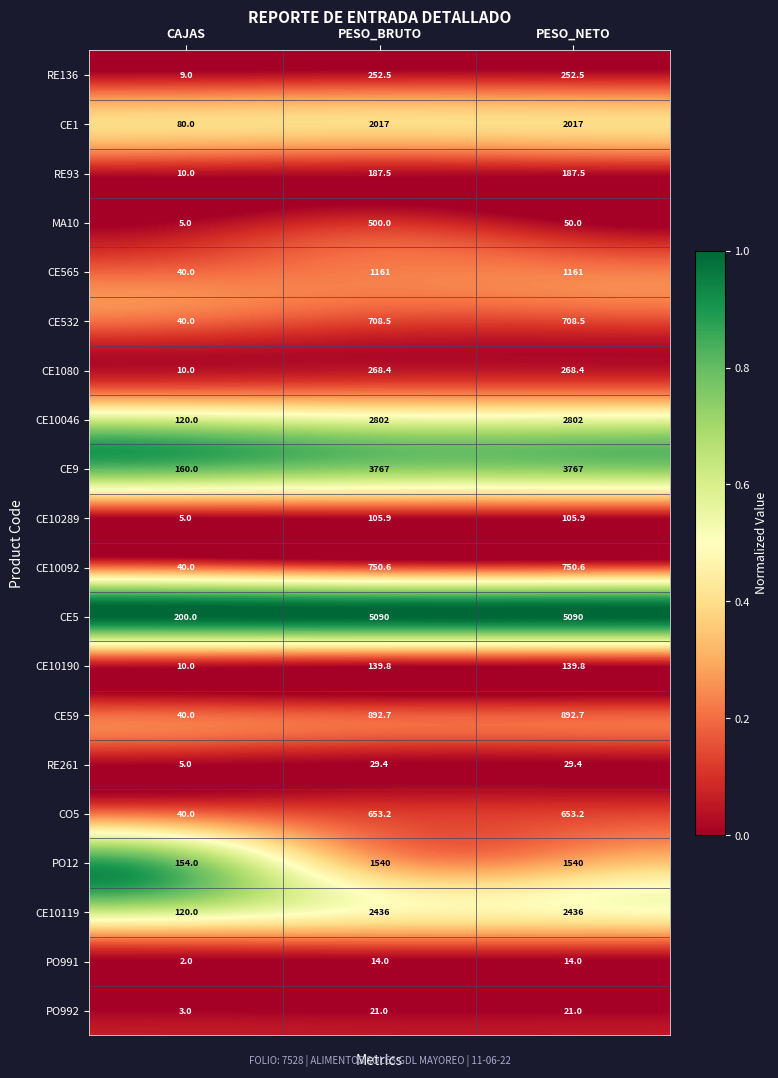

Which label corresponds to the smallest value in the chart?

CAJAS